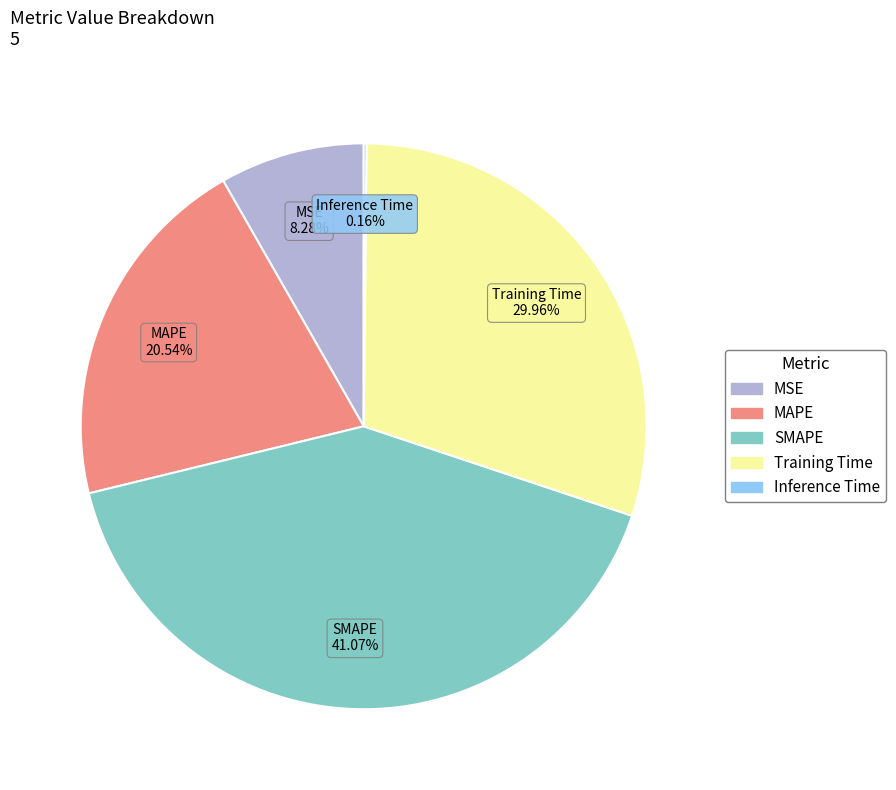

Which slice is the largest?

SMAPE